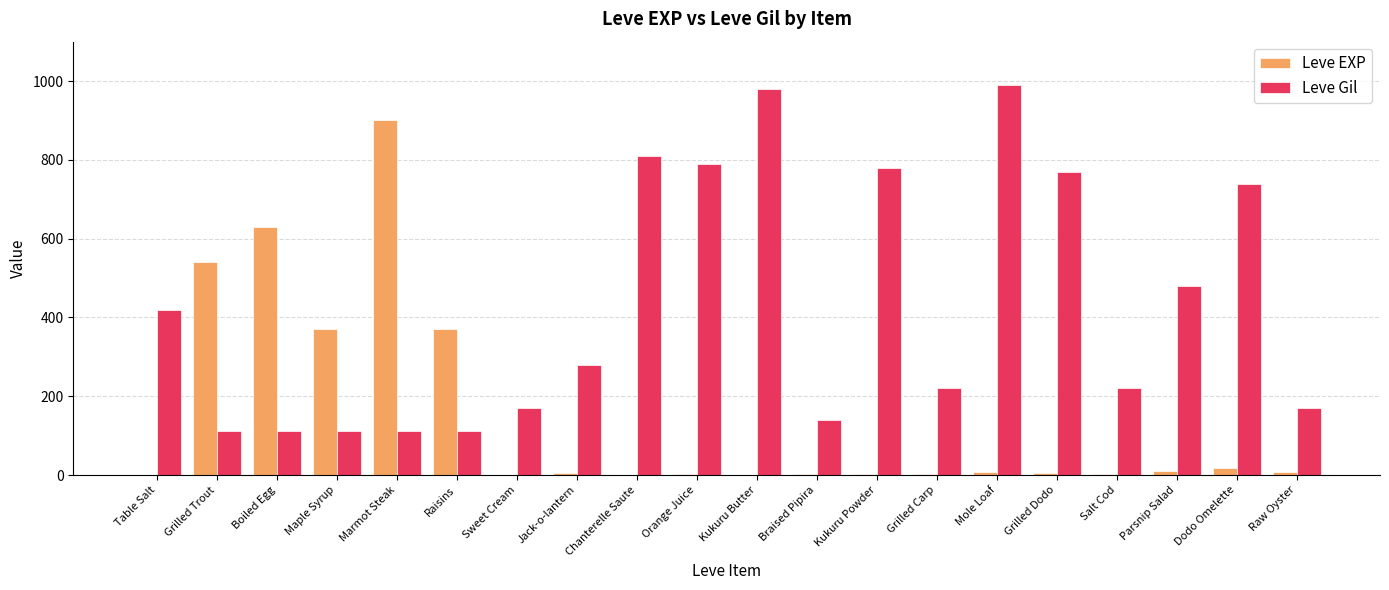

What is the sum of all Leve EXP values?

2881